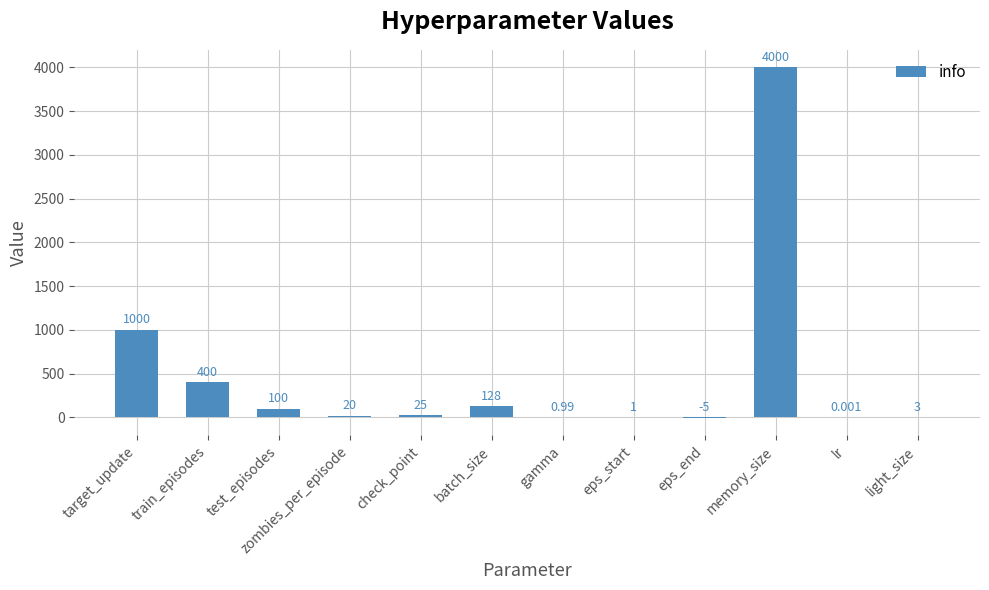

Where is the data nearest to the value 1997?

target_update